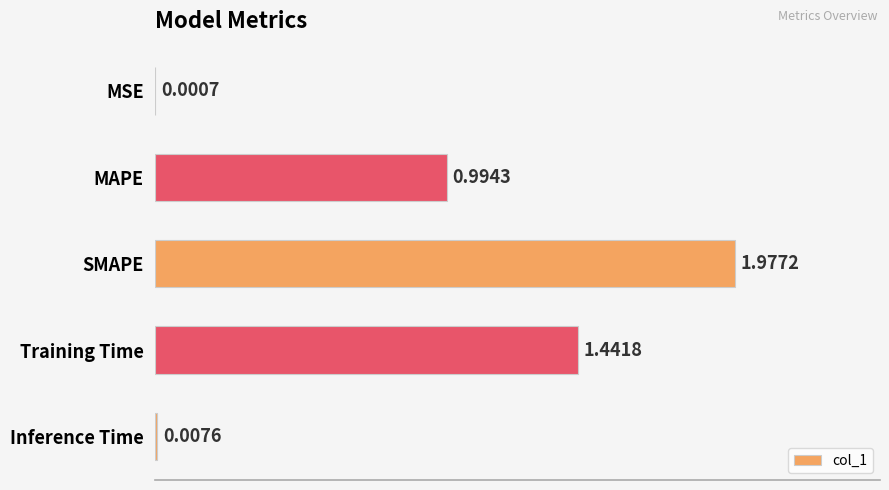

Between Training Time and Inference Time, which is larger?

Training Time